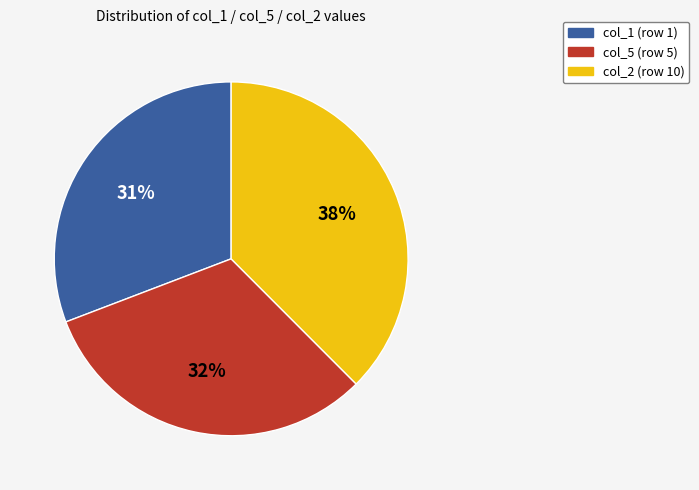

Approximately how many times larger is the value at col_1 (row 1) compared to col_2 (row 10)?

0.8